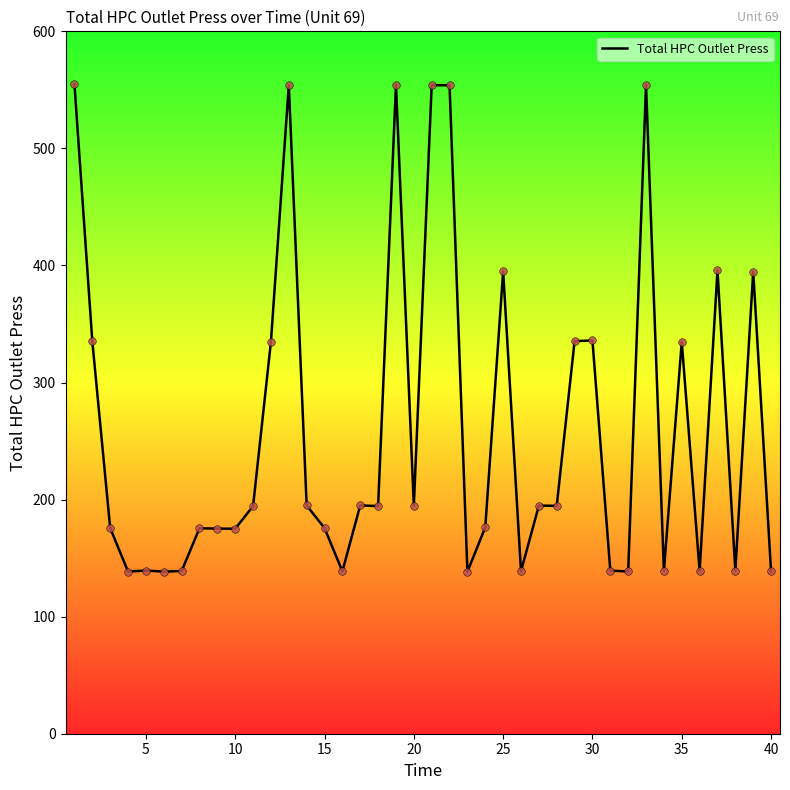

What is the difference between the maximum and minimum values?

416.3